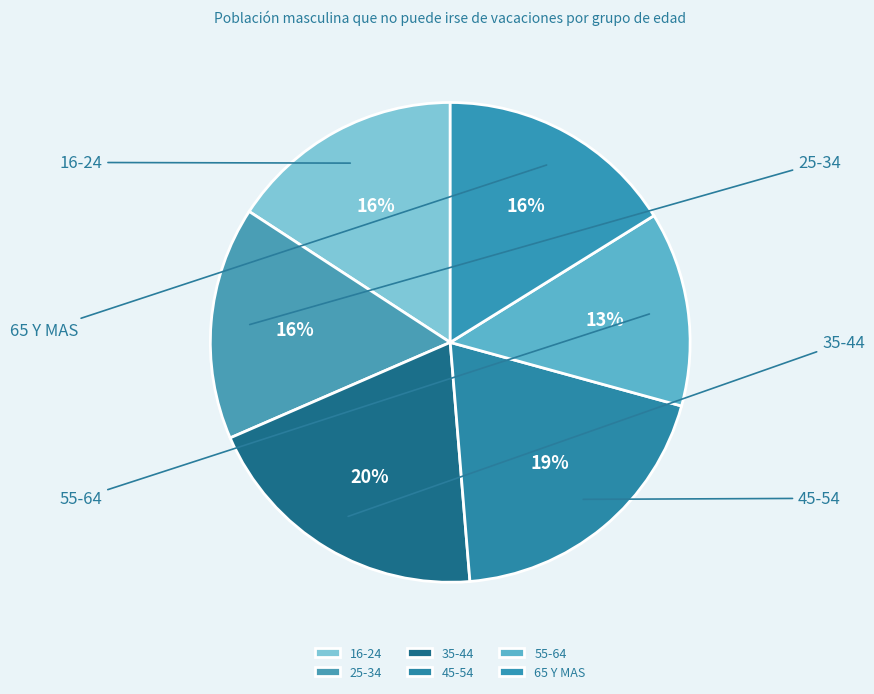

Which slice is the smallest?

55-64